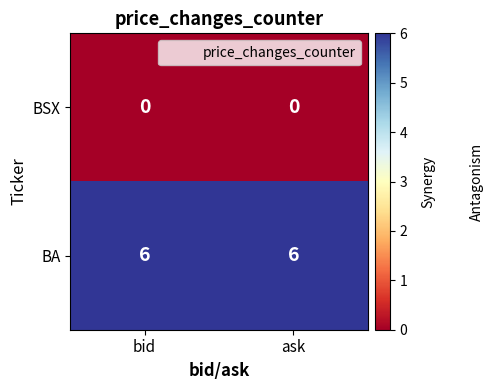

Reading right to left, list all the values displayed in this chart.

BSX: ask=0	bid=0
BA: ask=6	bid=6